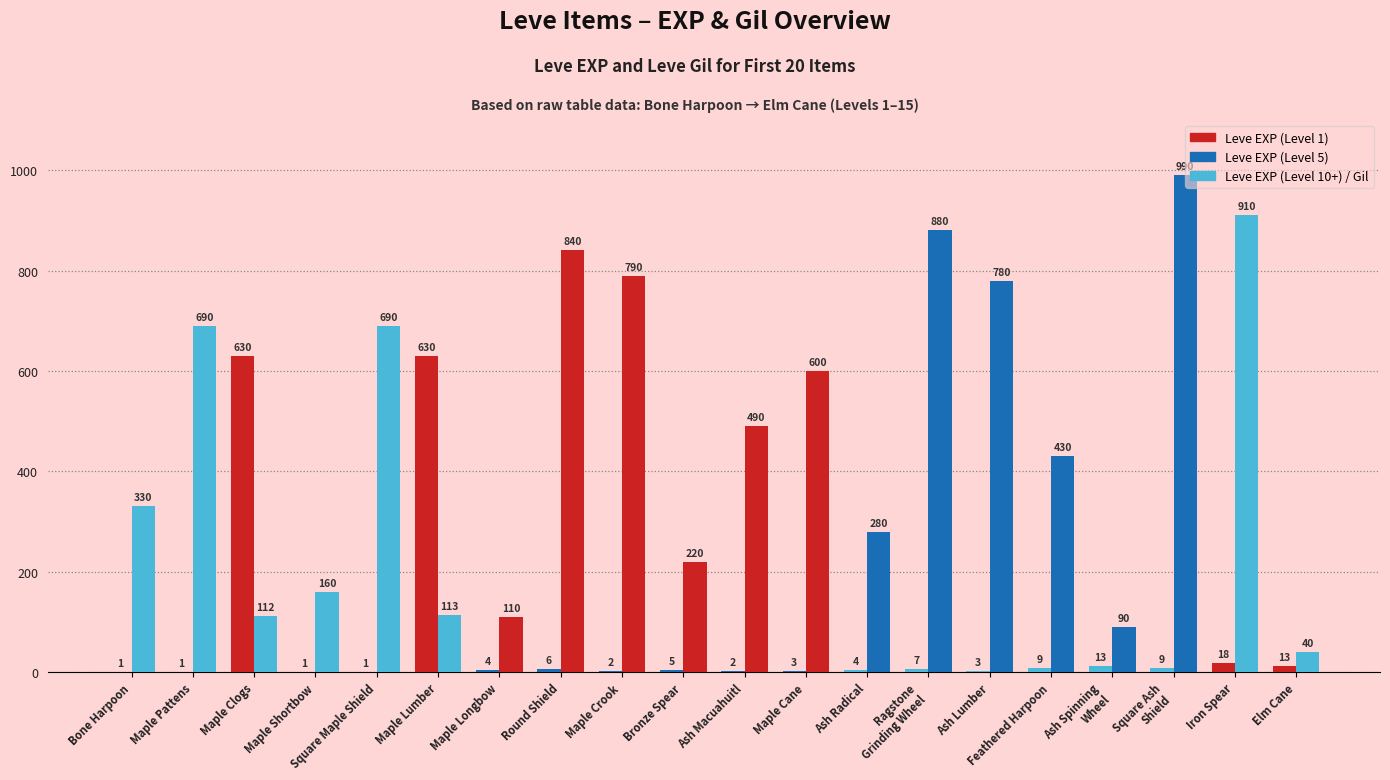

At which category does the chart reach its peak across all series?

Square Ash
Shield